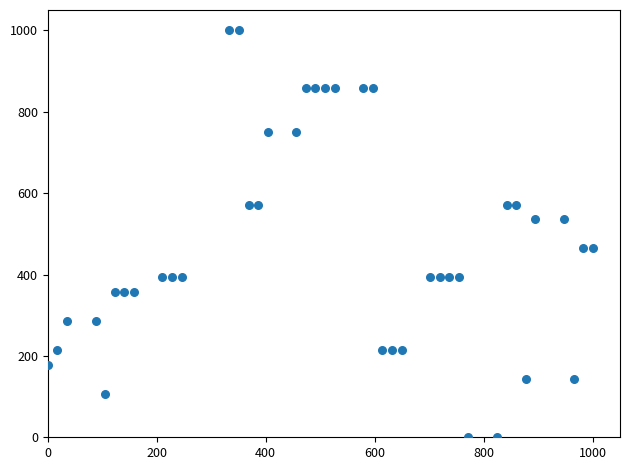

What is the range of X values (max minus min)?

1000.0